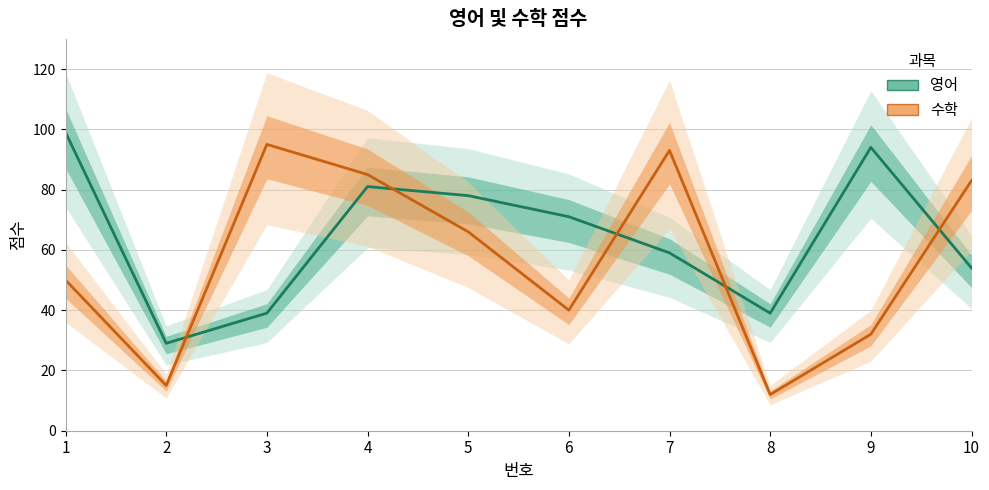

What is the sum of all 영어 values?

643